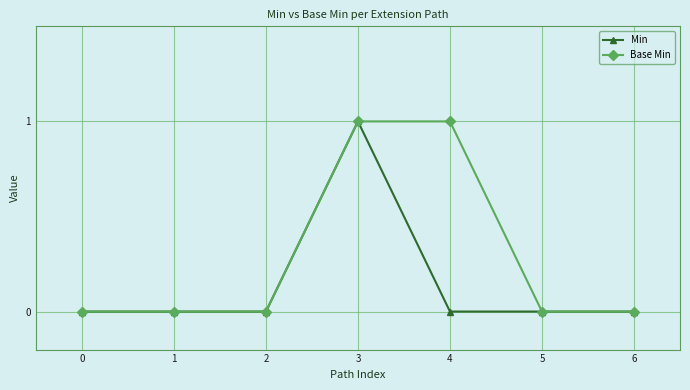

List the series in order of their overall mean, lowest first.

Min, Base Min